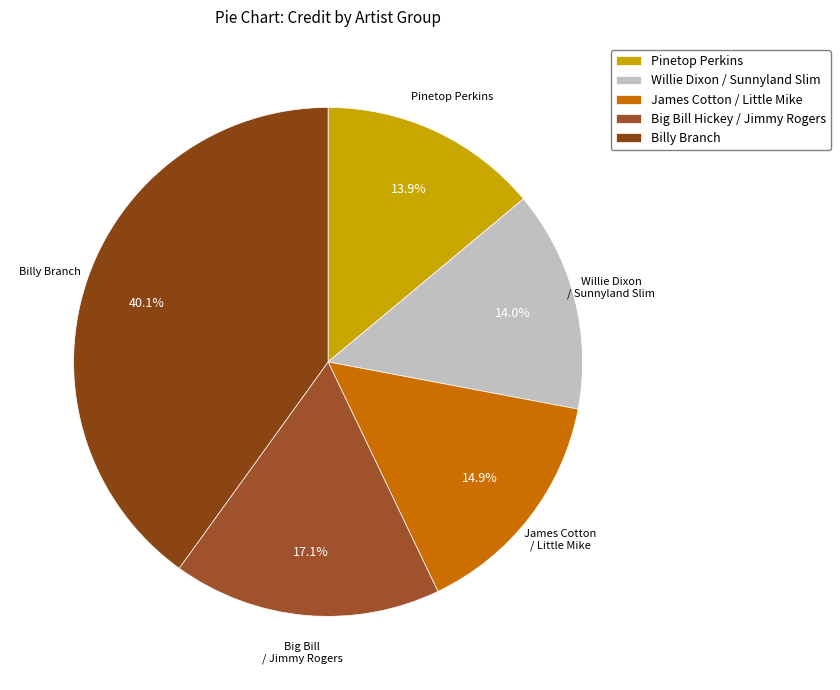

Which category has the biggest portion of the pie?

Billy Branch